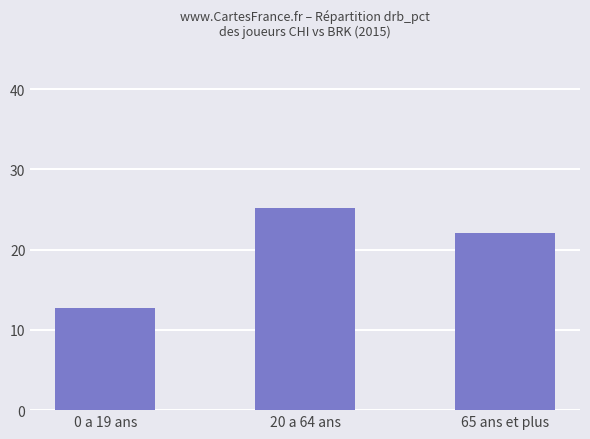

How many distinct data groups are displayed?

1